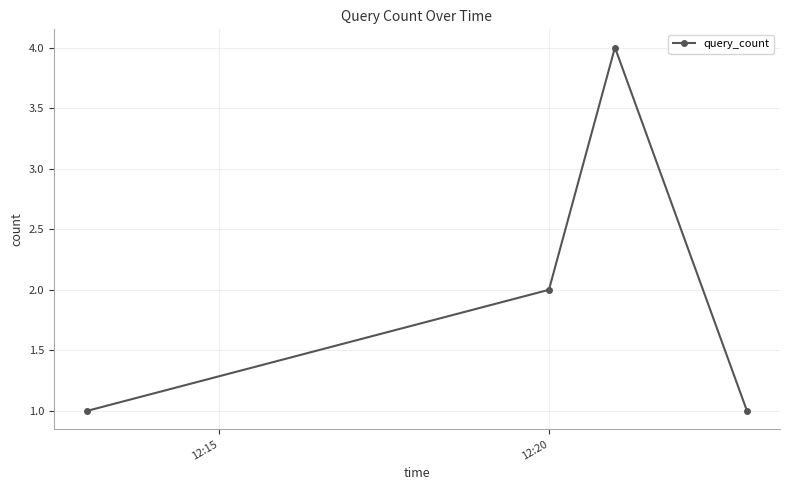

What is the difference between the maximum and minimum values?

3